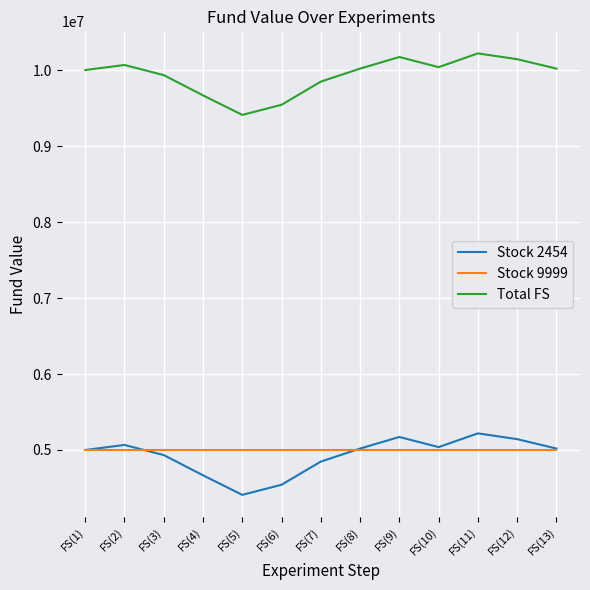

What is the difference between the maximum and minimum values in the Total FS series?

809280